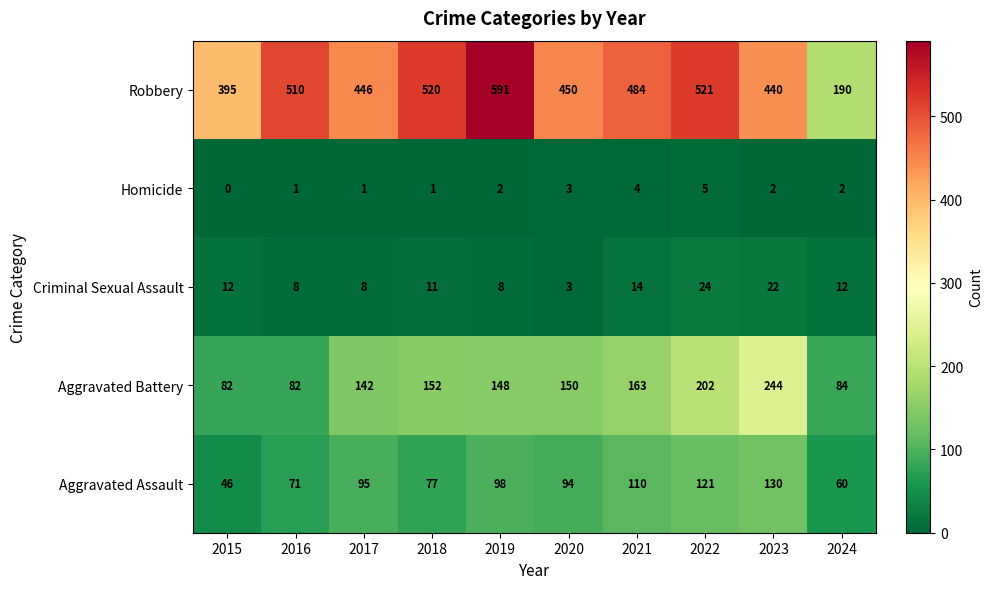

Between 2015 and 2019, which series saw the biggest shift?

Robbery